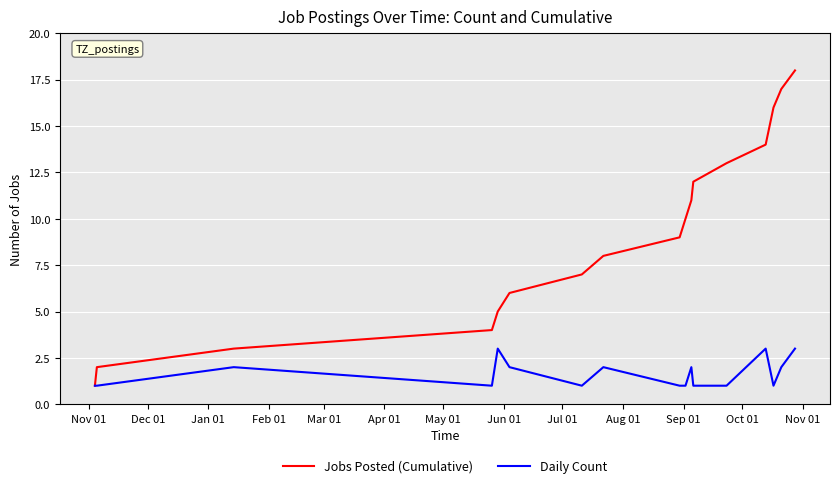

What is the maximum value shown in the chart?

18